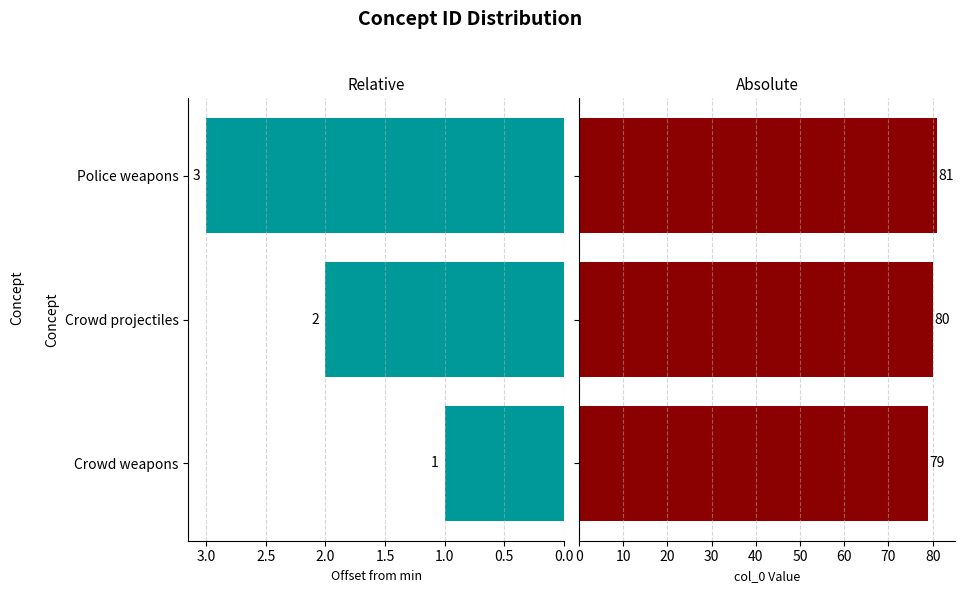

How many values in the col_0 offset series are below 2?

1